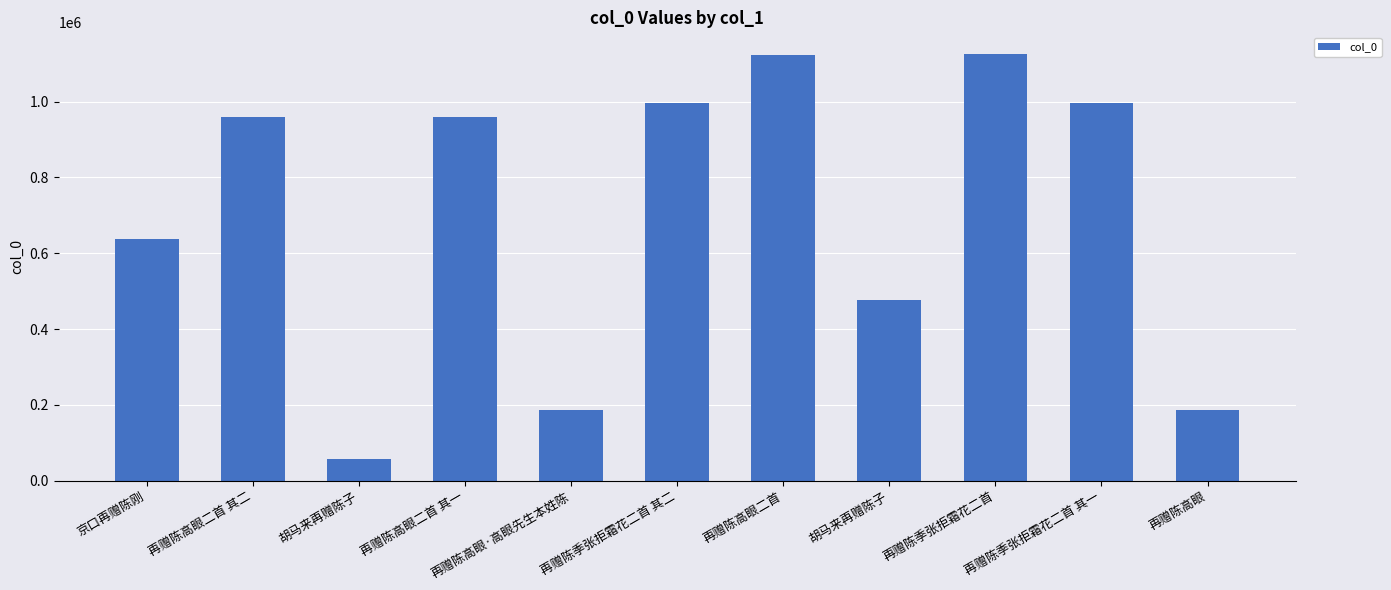

Rank the categories by value from lowest to highest.

胡马来再赠陈子, 再赠陈高眼, 再赠陈高眼·高眼先生本姓陈, 胡马来再赠陈子, 京口再赠陈刚, 再赠陈高眼二首 其二, 再赠陈高眼二首 其一, 再赠陈季张拒霜花二首 其一, 再赠陈季张拒霜花二首 其二, 再赠陈高眼二首, 再赠陈季张拒霜花二首